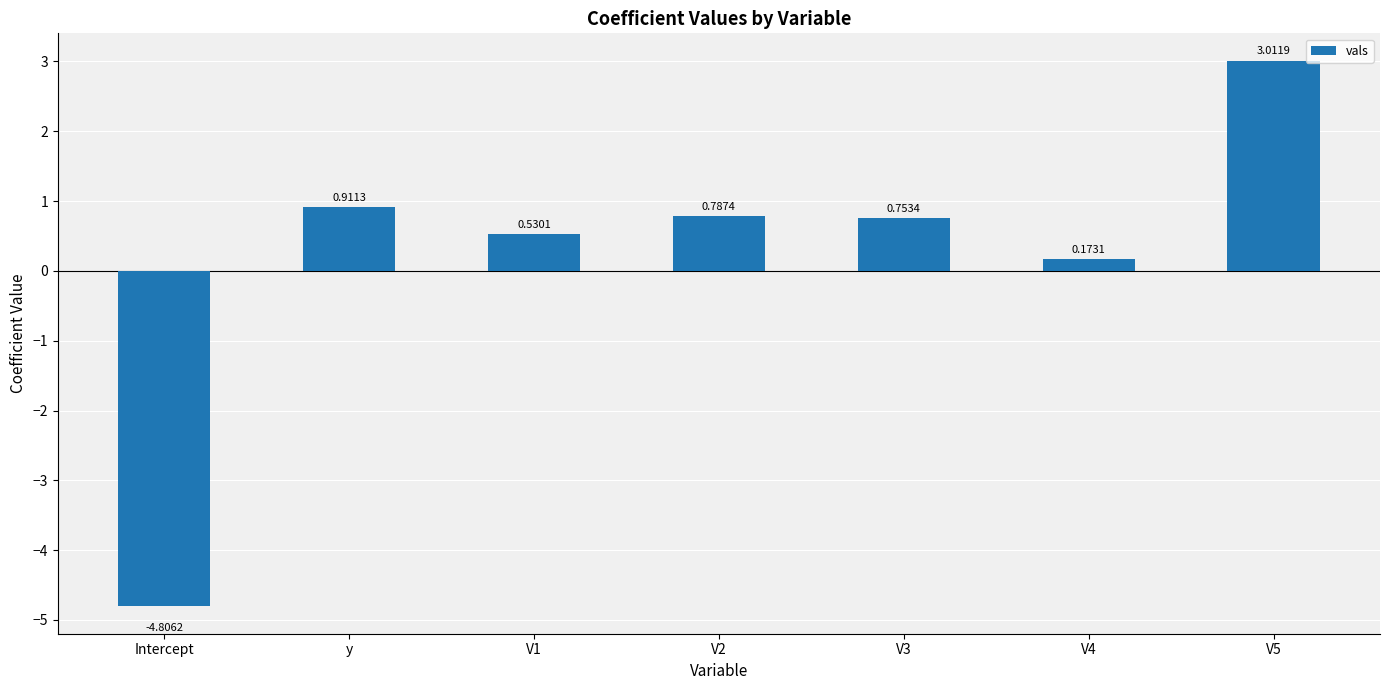

What is the approximate value at Intercept?

-4.8